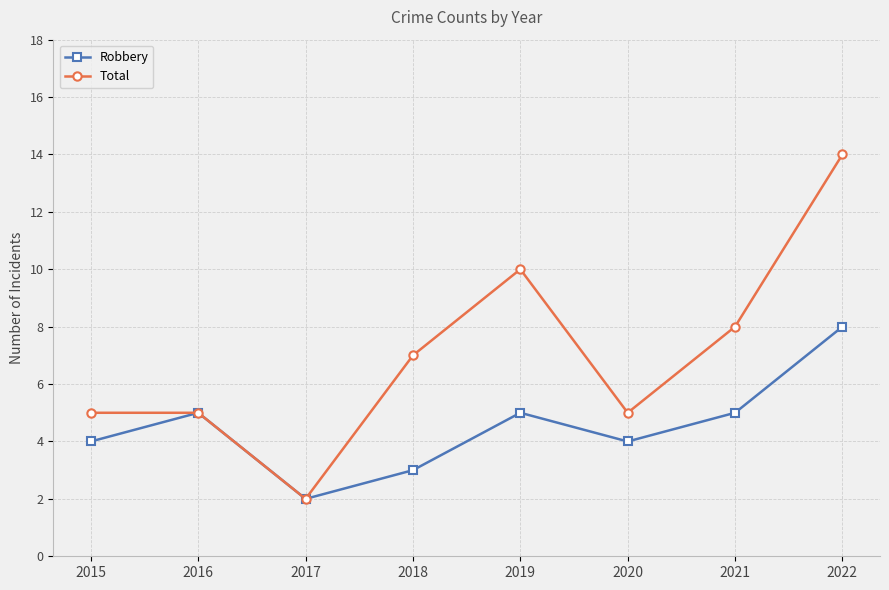

Which category has the lowest value in the Total series?

2017